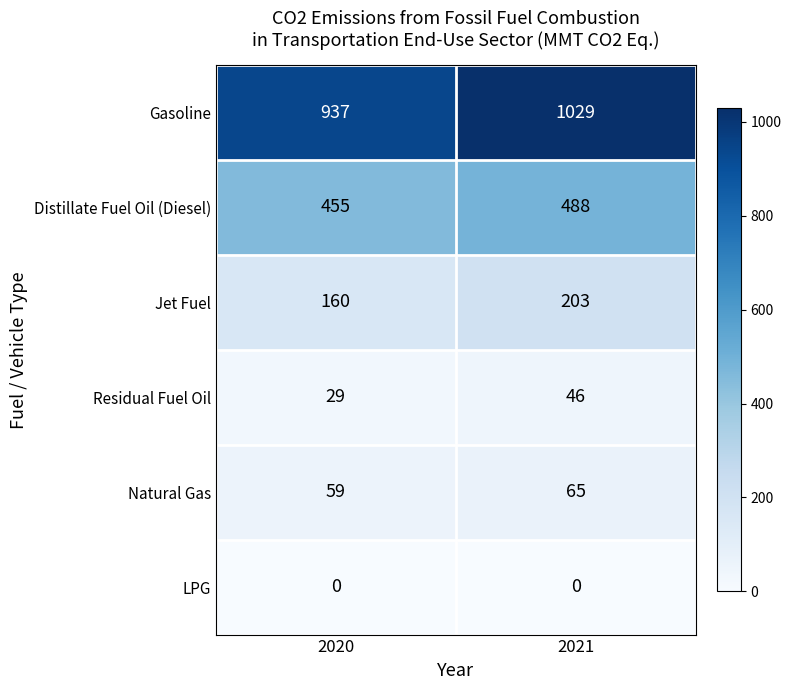

Read the Distillate Fuel Oil (Diesel) value at 2021.

488